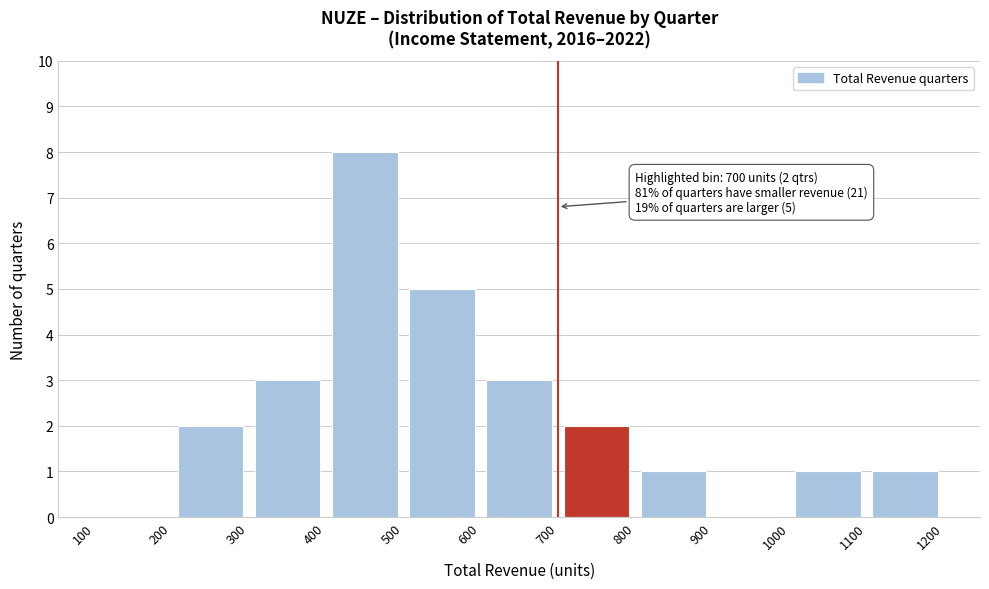

Which range on the x-axis has the tallest bar?

400 to 500